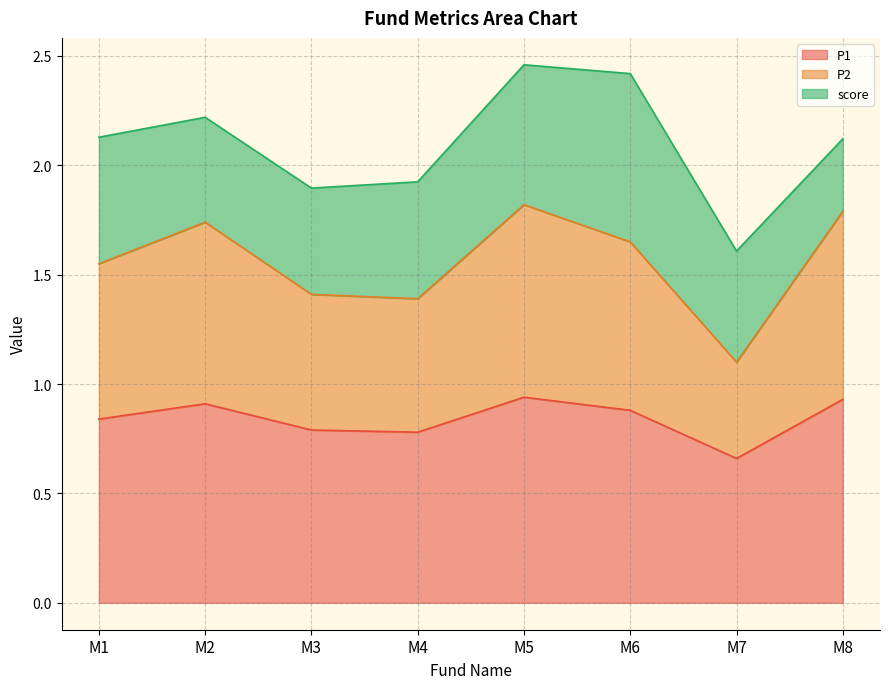

Which category has the lowest value in the P1 series?

M7